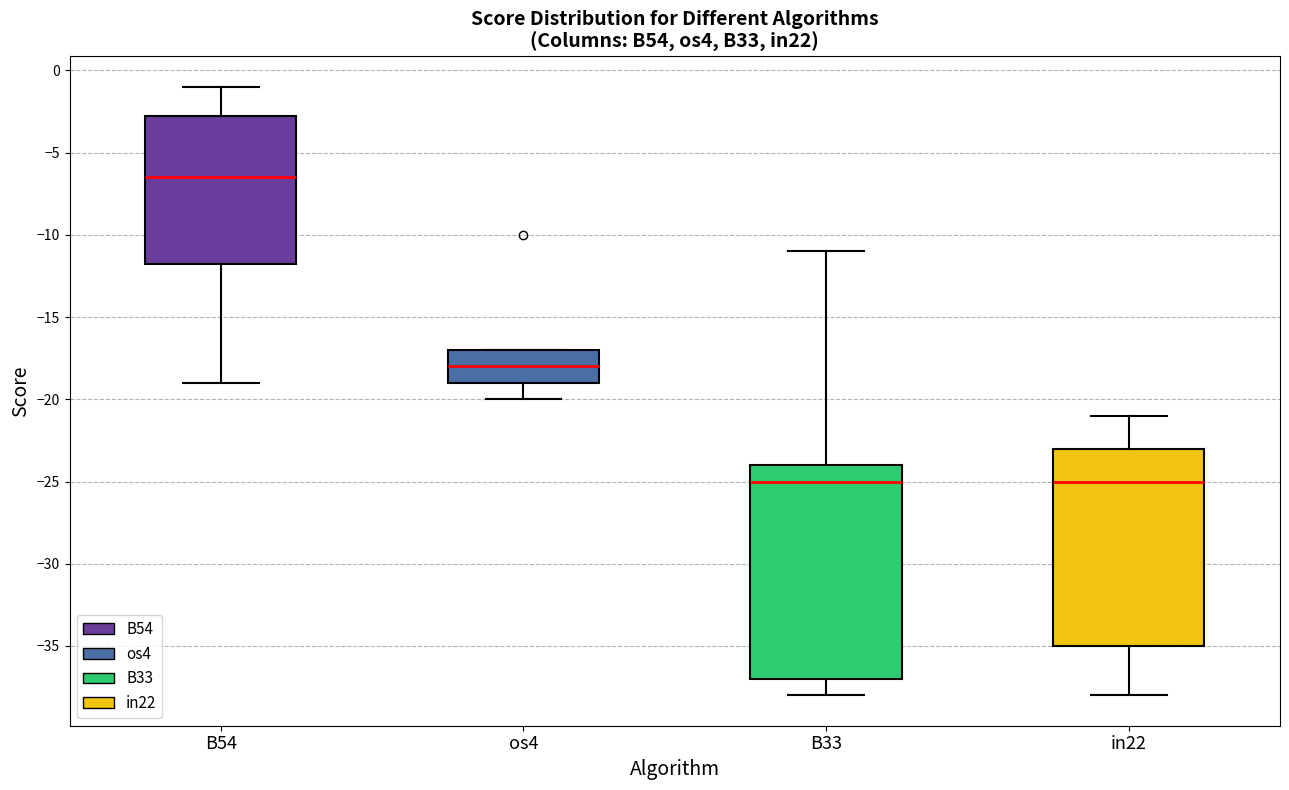

Reading left to right, read every box against the y-axis: the position of its median line, the range the box covers, and the ends of its whiskers. The values are not printed on the chart, so give them approximately, as read against the axis.

B54: median -6.5, box -11.5 to -2.5, whiskers -19.0 to -1.0
os4: median -18.0, box -19.0 to -17.0, whiskers -20.0 to -17.0
B33: median -25.0, box -37.0 to -24.0, whiskers -38.0 to -11.0
in22: median -25.0, box -35.0 to -23.0, whiskers -38.0 to -21.0